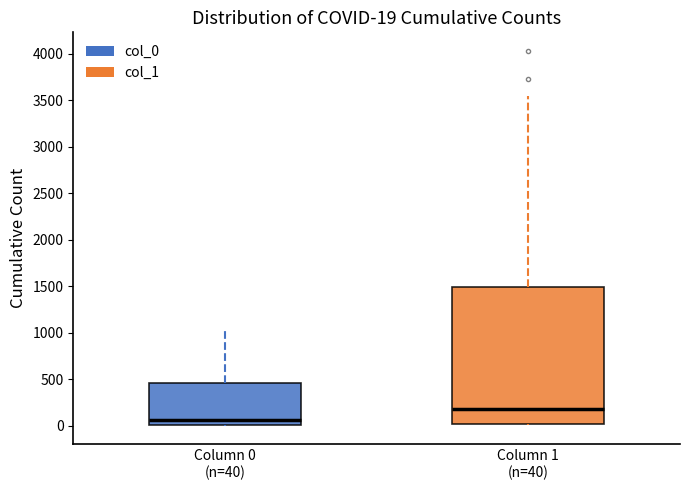

Which box has the lowest median line?

Column 0 (n=40)